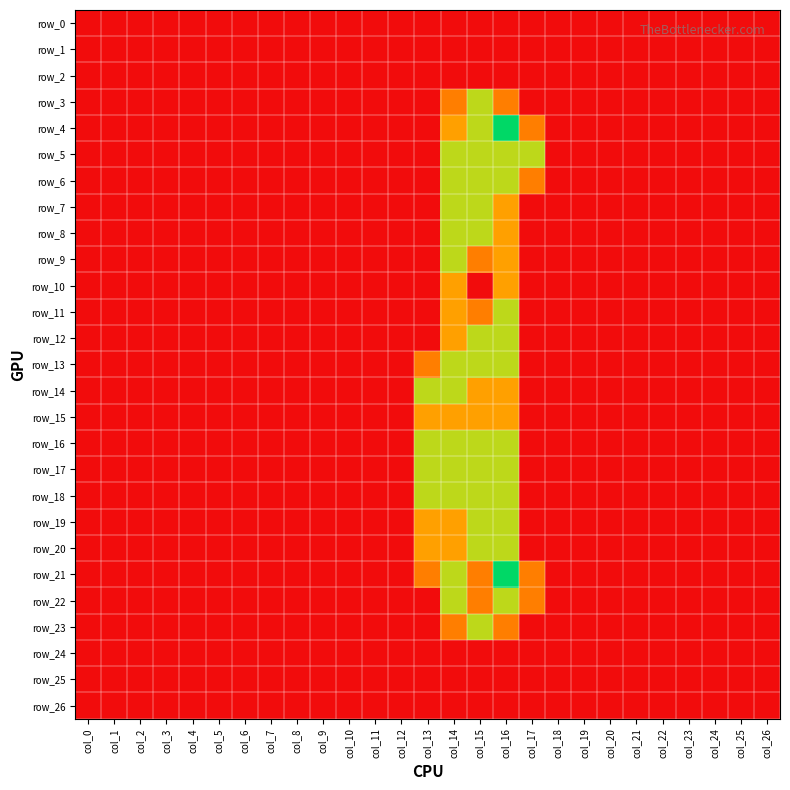

How many data points does each series have?

27